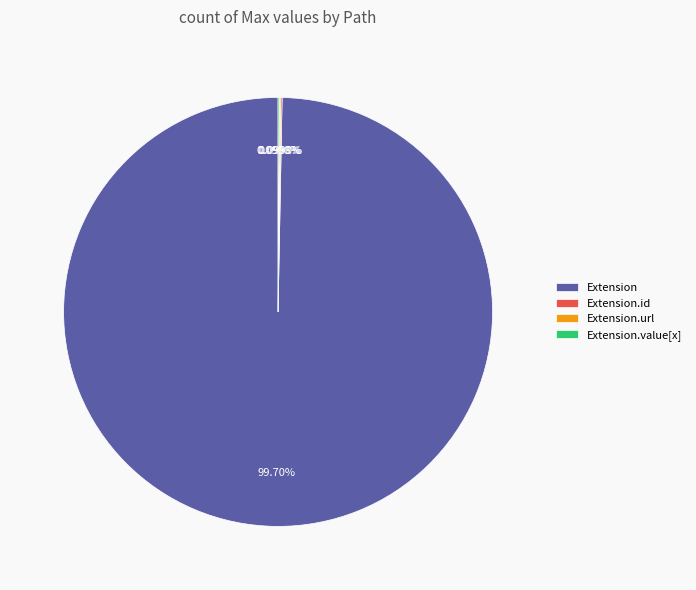

Does any single category account for the majority?

Yes